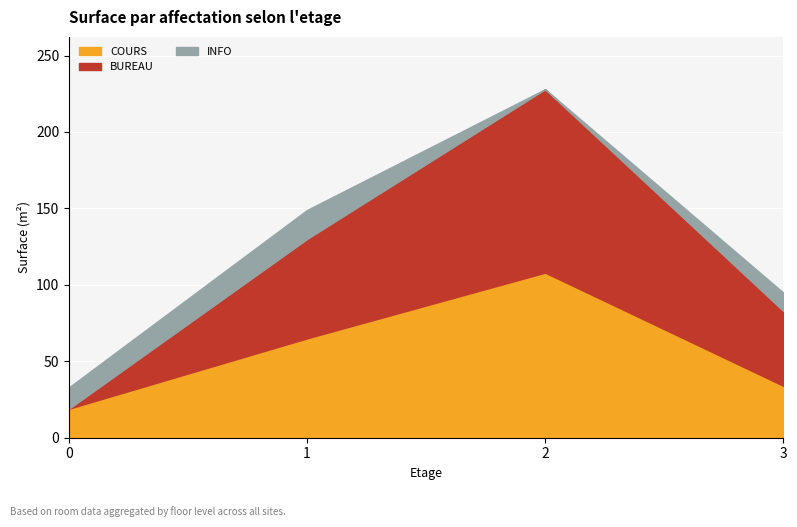

What is the difference between the highest and lowest values at 1?

46